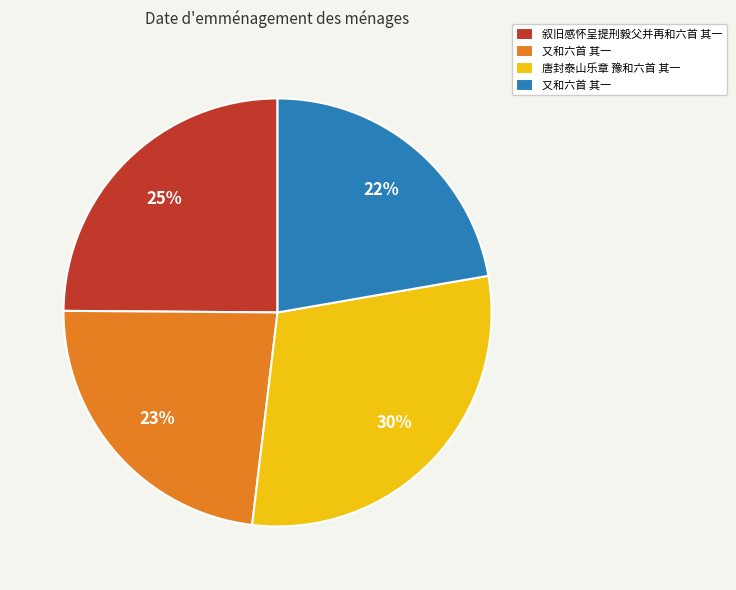

Does any single category account for the majority?

No